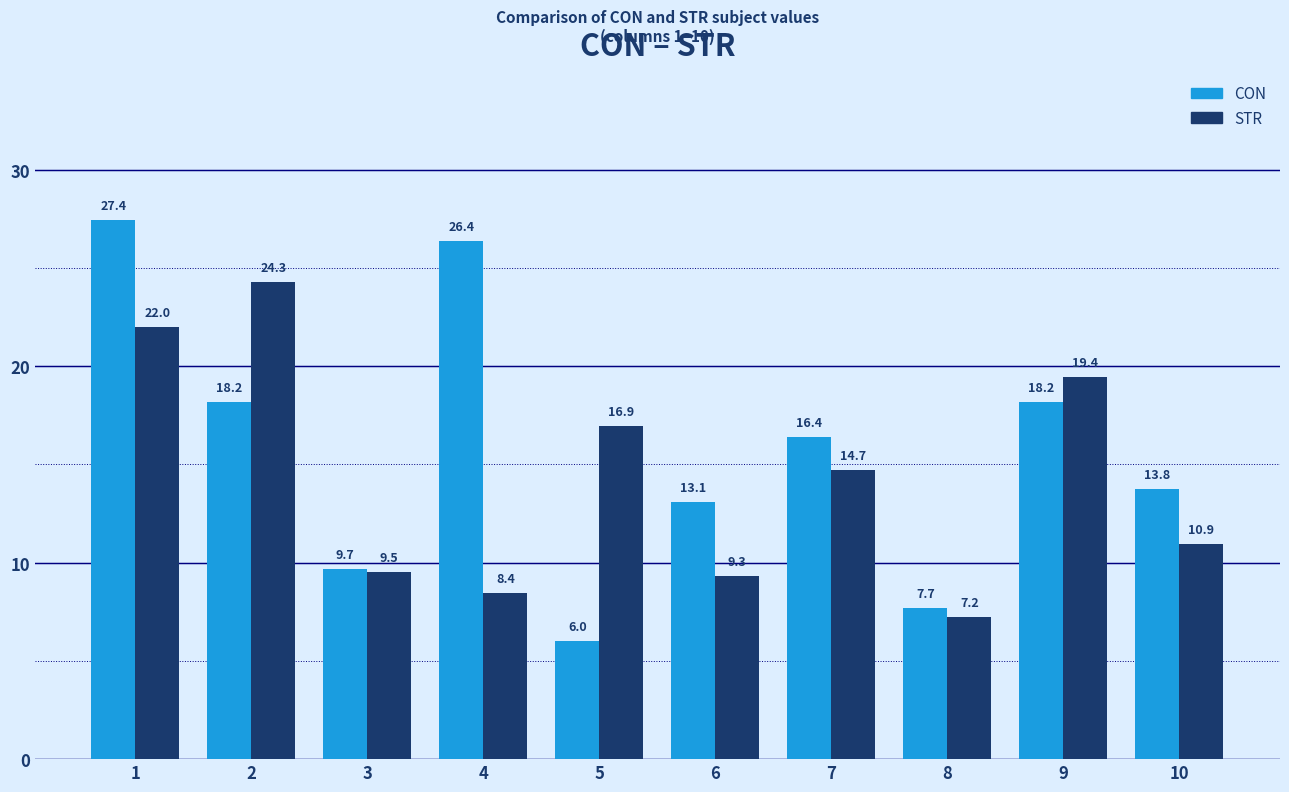

Which series changed the most between 5 and 9?

CON